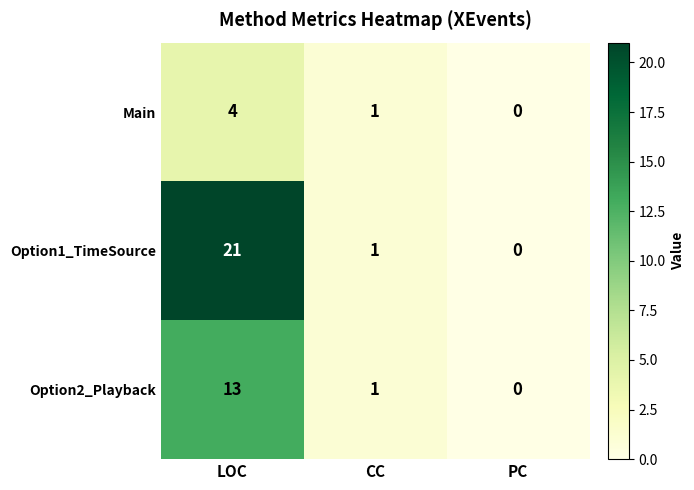

List the labels in order of Main value, largest first.

LOC, CC, PC